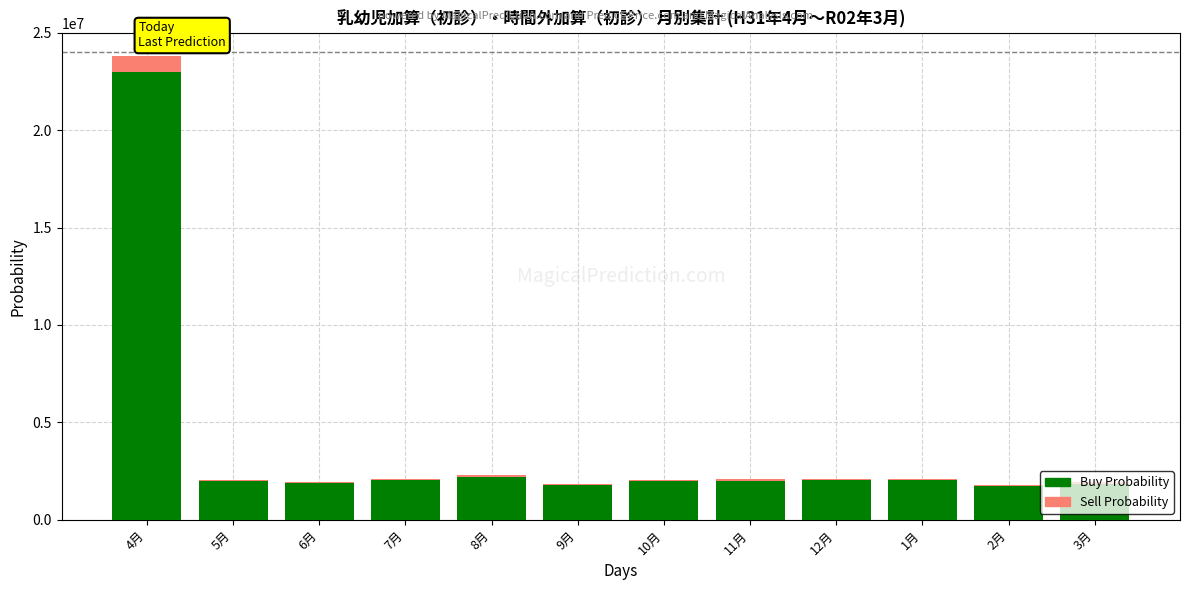

Where is Buy Probability nearest to the value 12355749?

8月